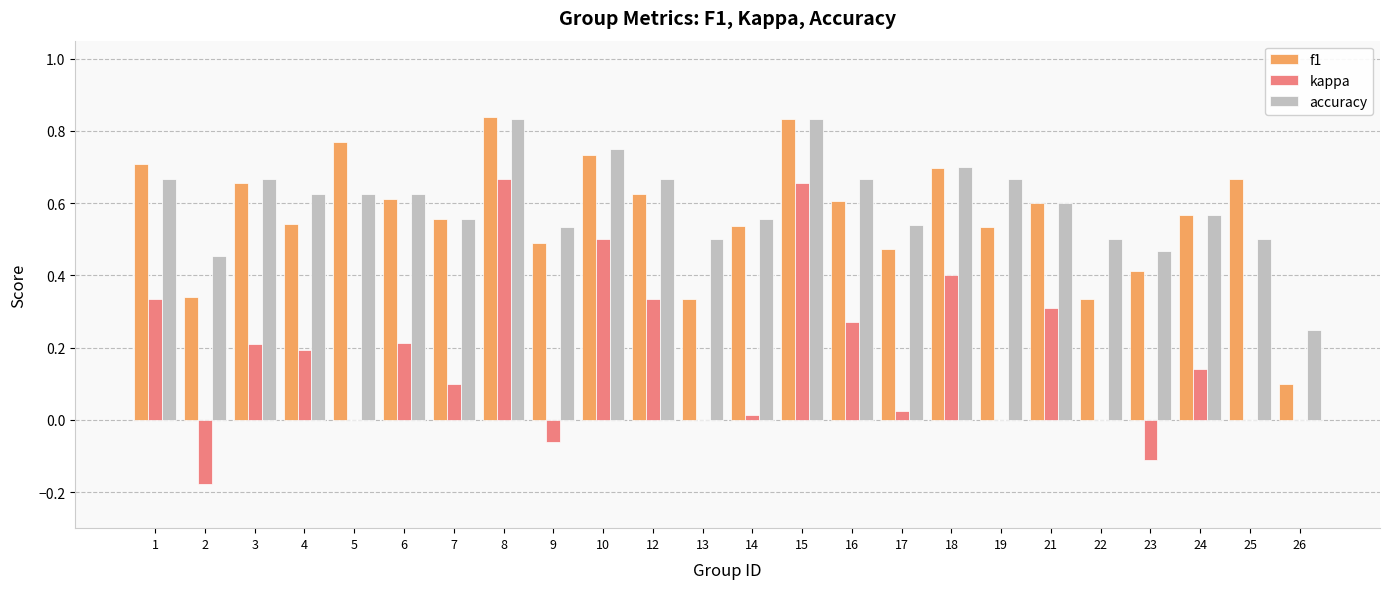

The value of f1 at 22 is 0.3. True or false?

True